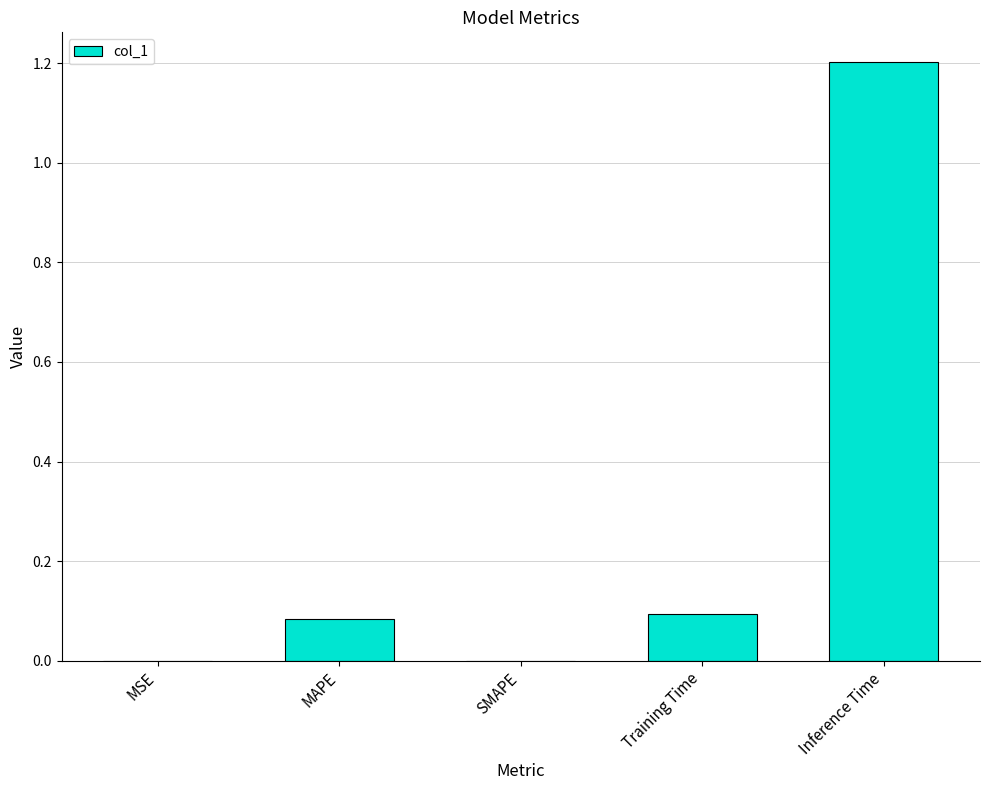

True or false: the data shows 1.8 at Inference Time.

False